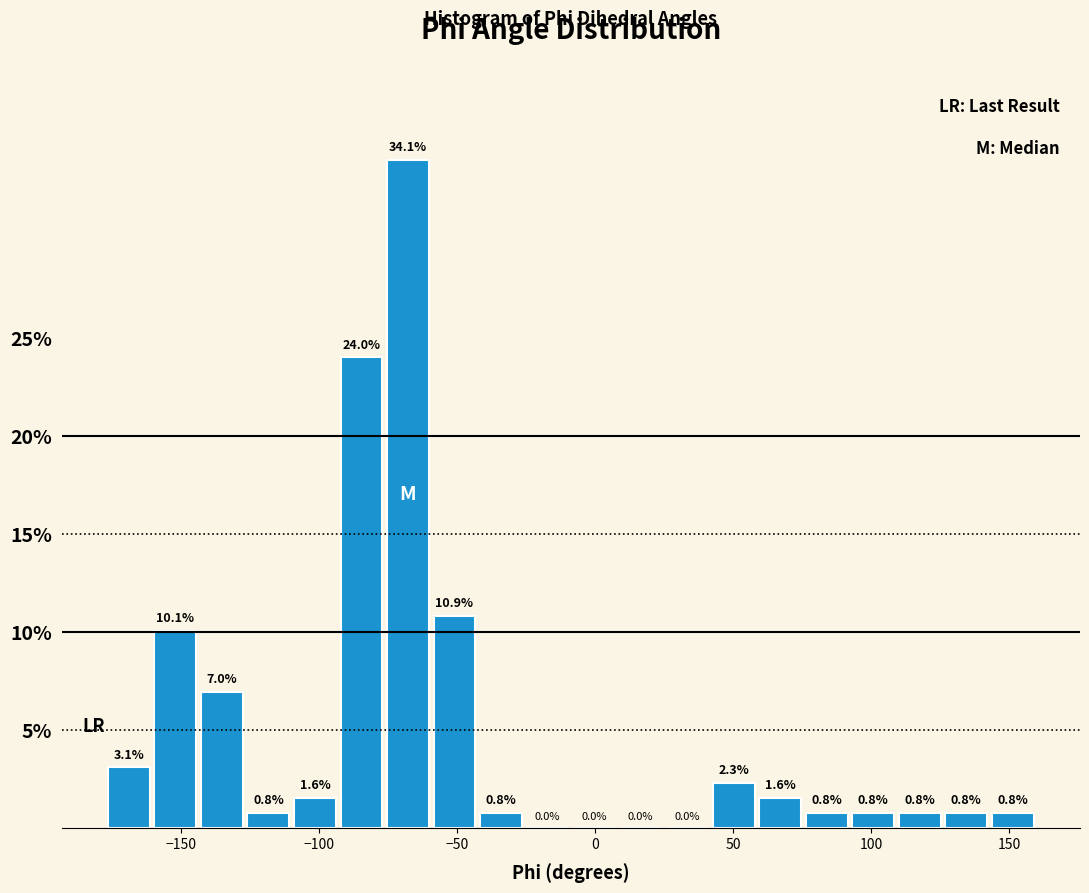

Read against the x-axis, roughly where is the centre of the tallest bar?

-70